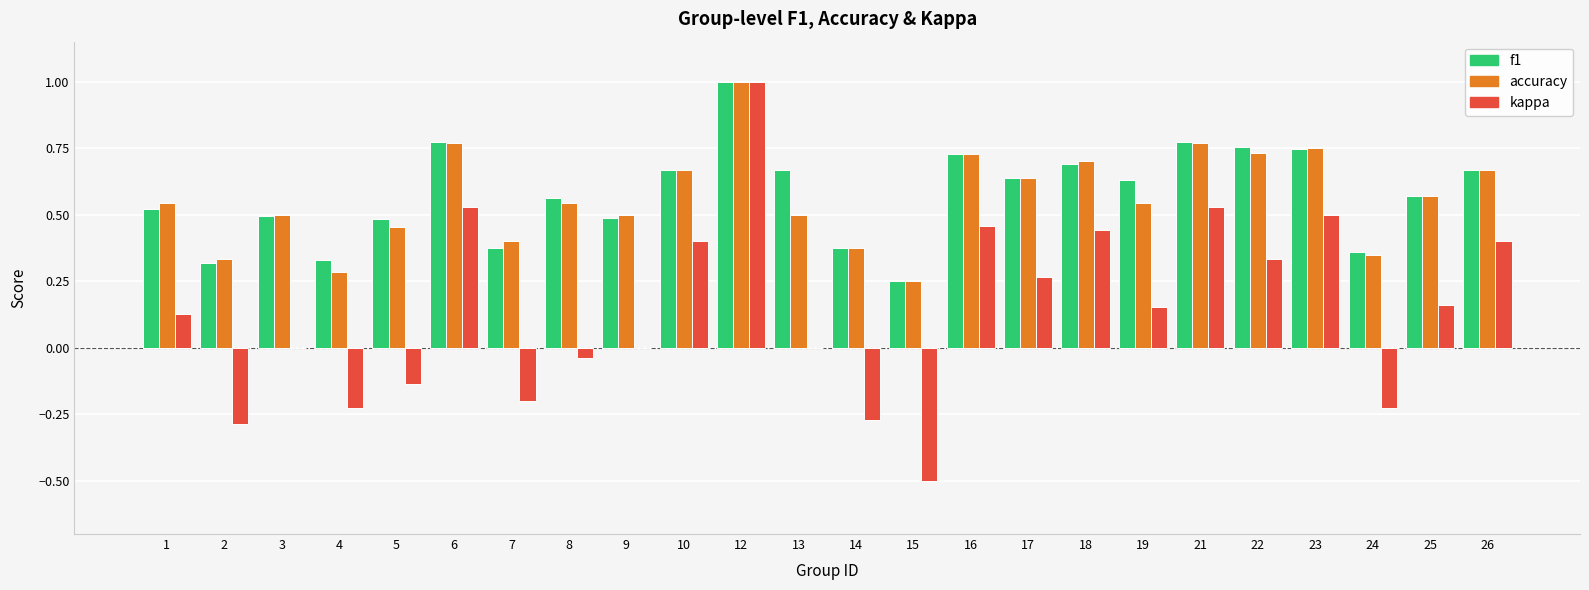

At which category is the sum across all series the highest?

12